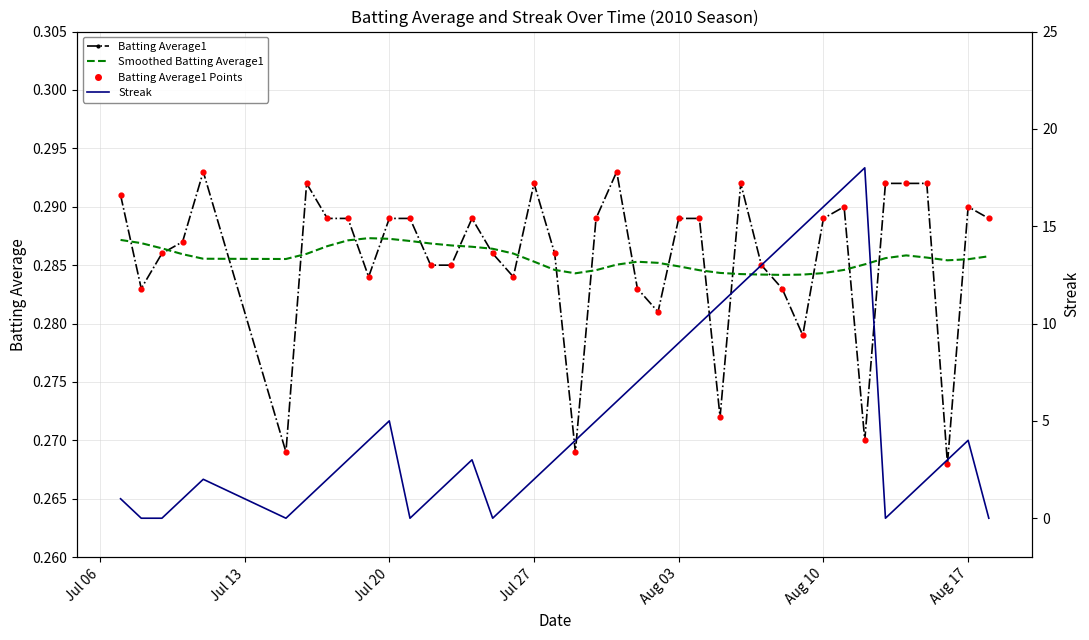

Is the value of Batting Average1 at 30 greater than the value of Streak at 11?

Yes